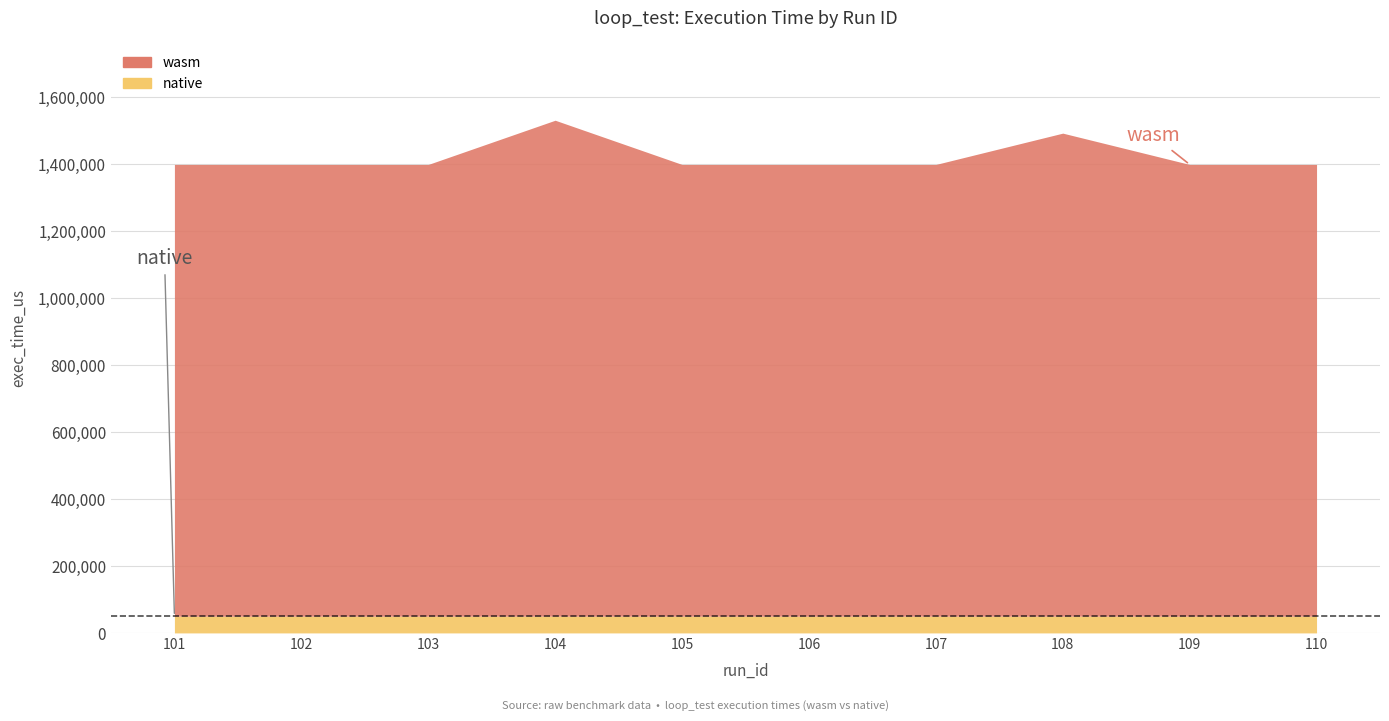

True or false: wasm and native cross at least once.

False